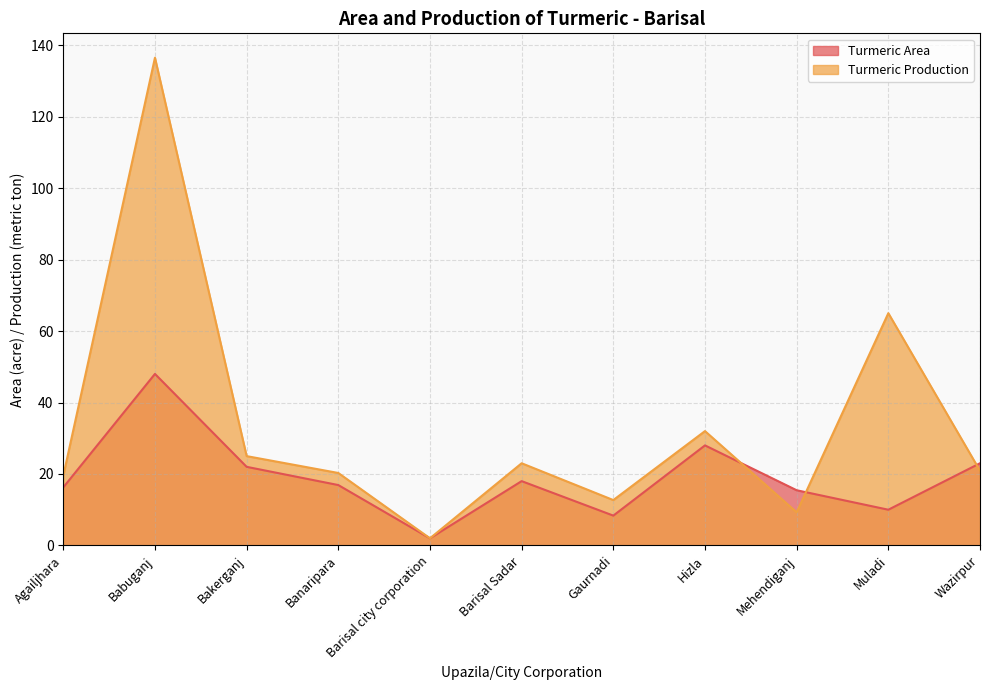

What is the label of the 2nd point from the right?

Muladi